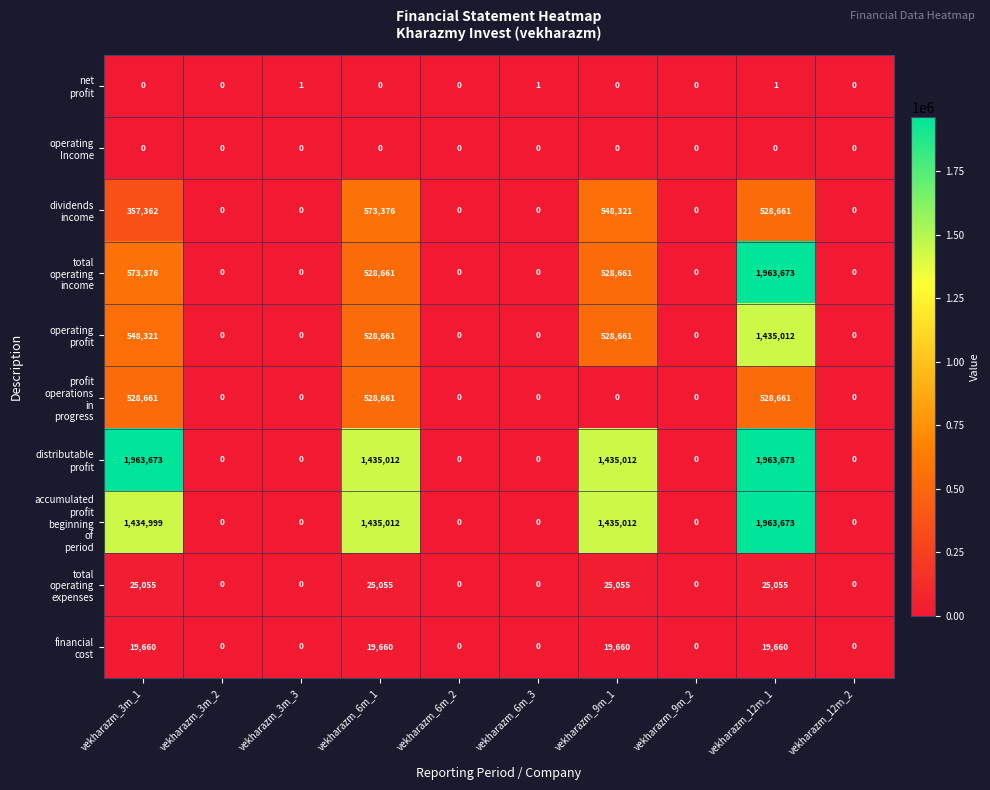

At how many categories does at least one series exceed 421540?

4